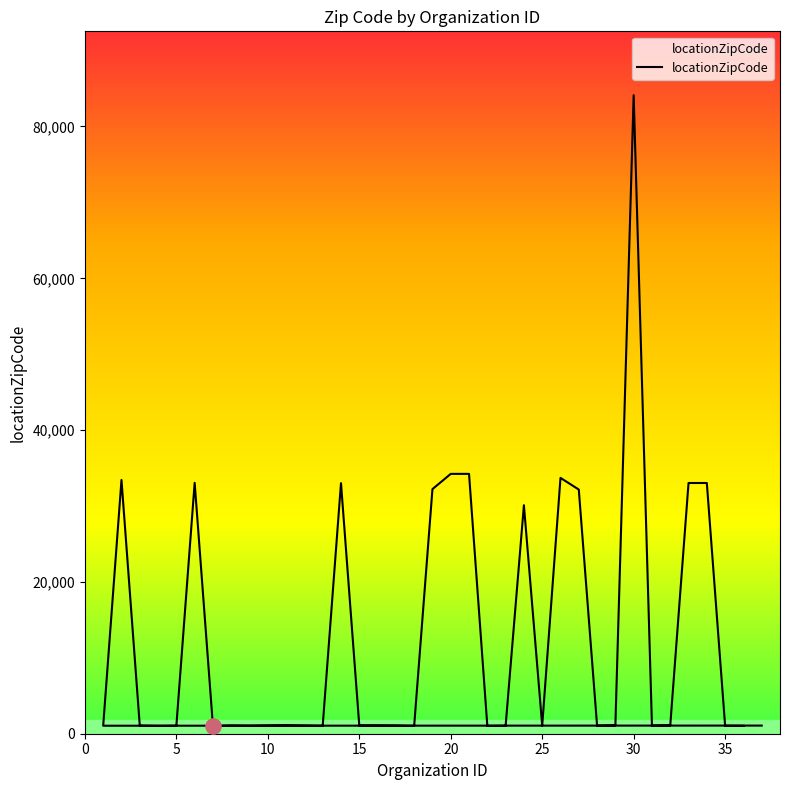

Approximately how many times larger is the value at 20 compared to 12?

32.1